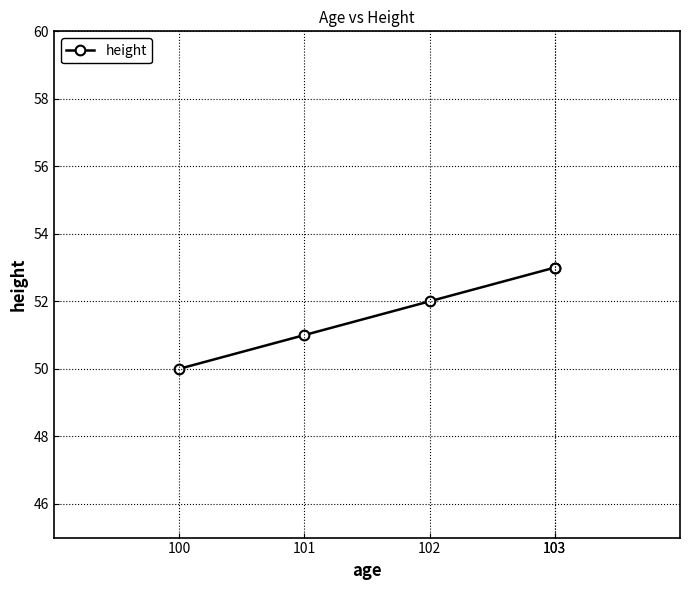

True or false: there are more than 0 points higher than both neighbors.

False